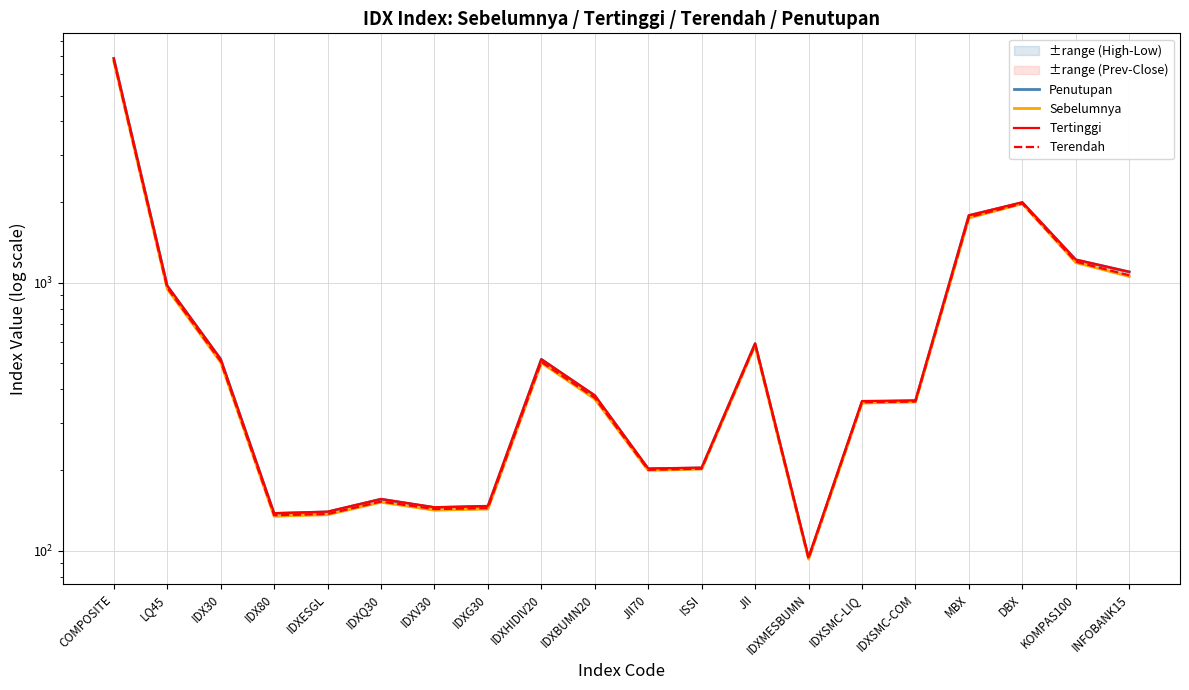

What is the label of the 7th point from the left?

IDXV30